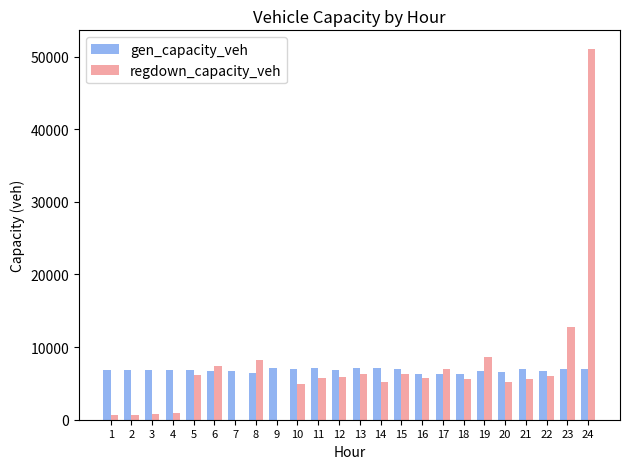

At which label does regdown_capacity_veh first exceed 5698?

5